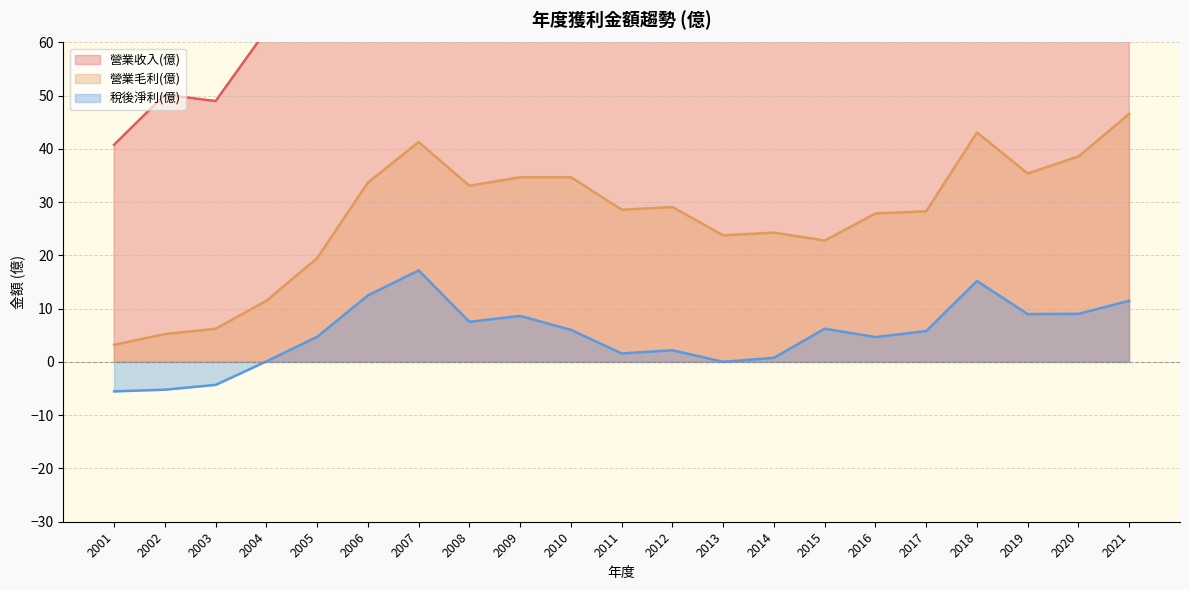

At which category does 營業收入(億) reach its first local valley?

2003